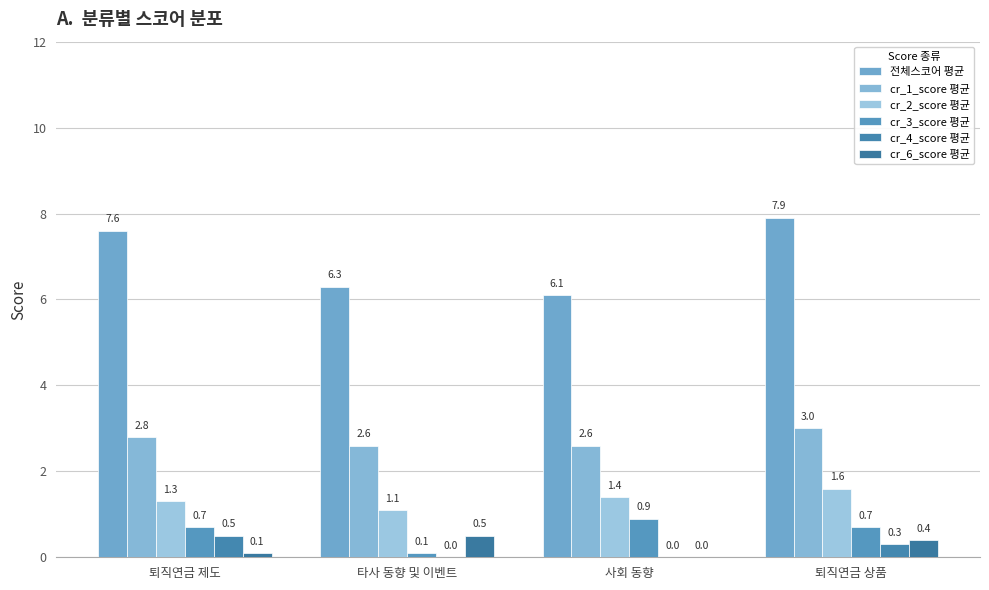

Are the bars grouped side by side (vs. stacked)?

Yes